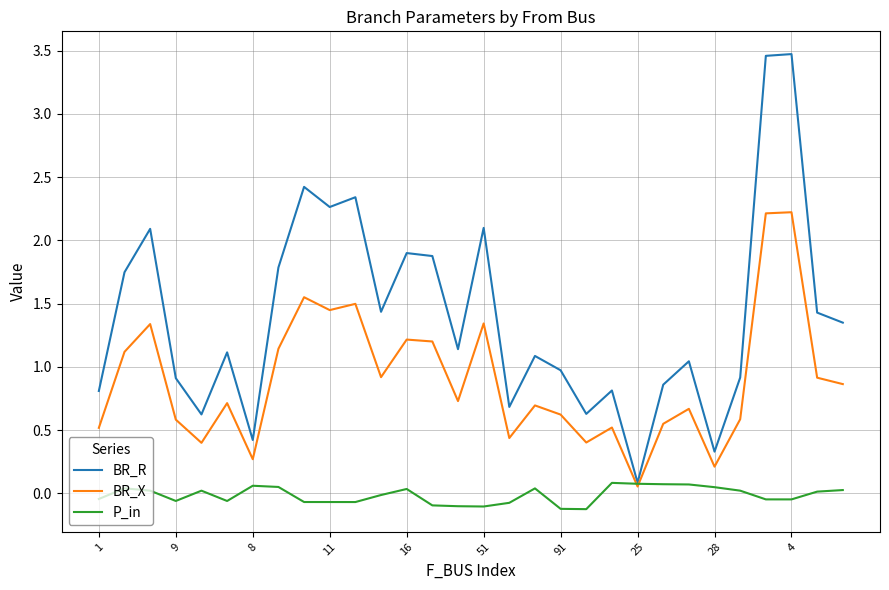

What is the maximum value for BR_X?

2.2